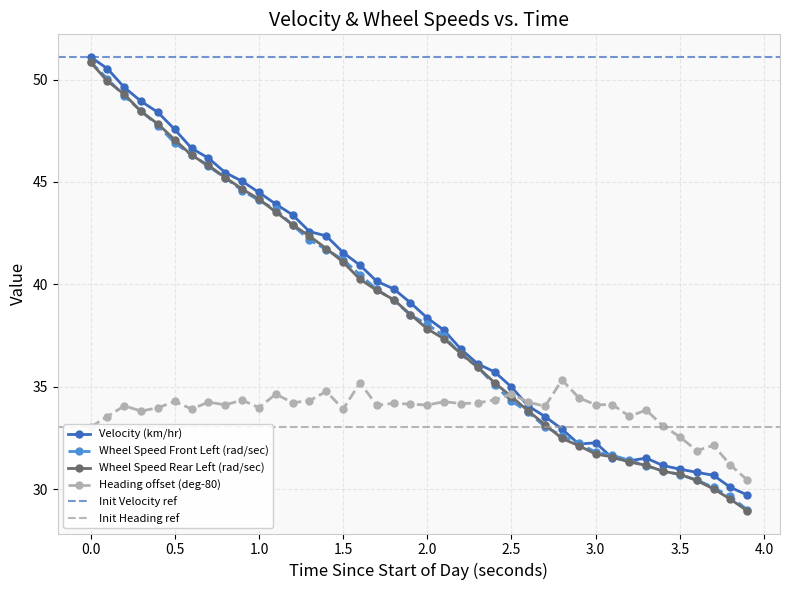

What is the highest value of the Velocity (km/hr) series?

51.1